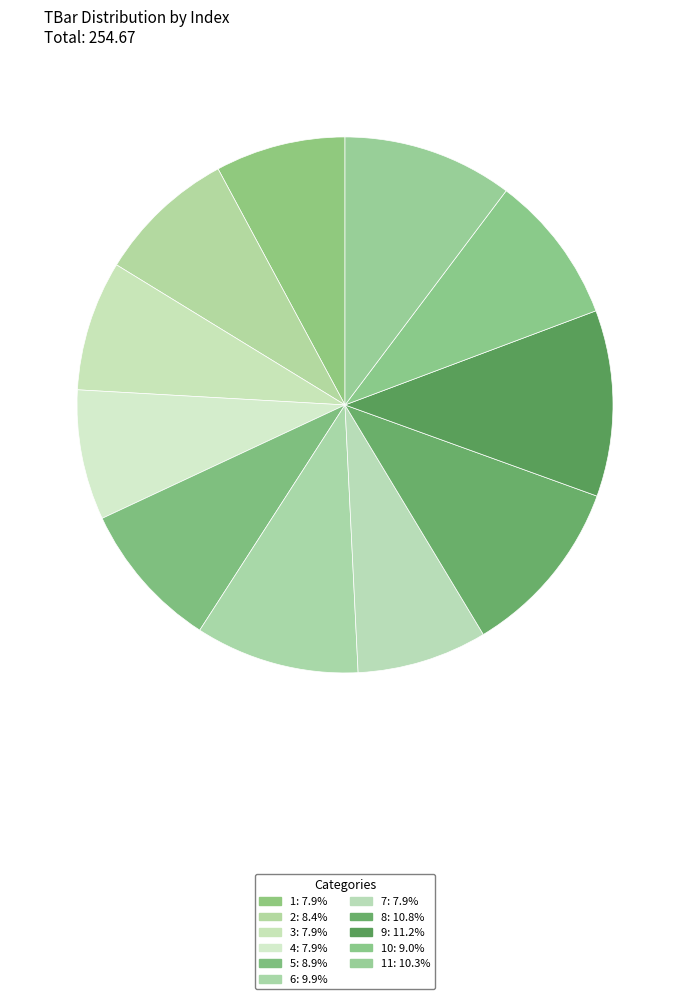

Is there a majority slice in this chart?

No